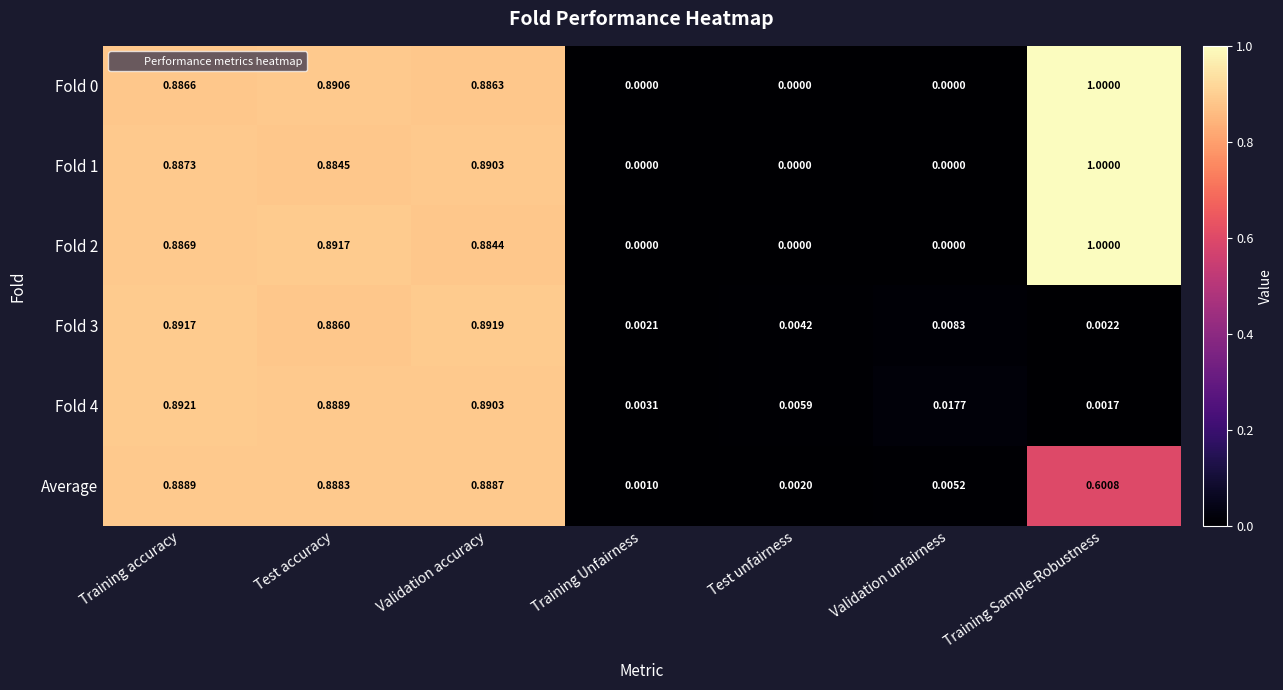

Rank the categories by Fold 3 value from highest to lowest.

Validation accuracy, Training accuracy, Test accuracy, Validation unfairness, Test unfairness, Training Sample-Robustness, Training Unfairness